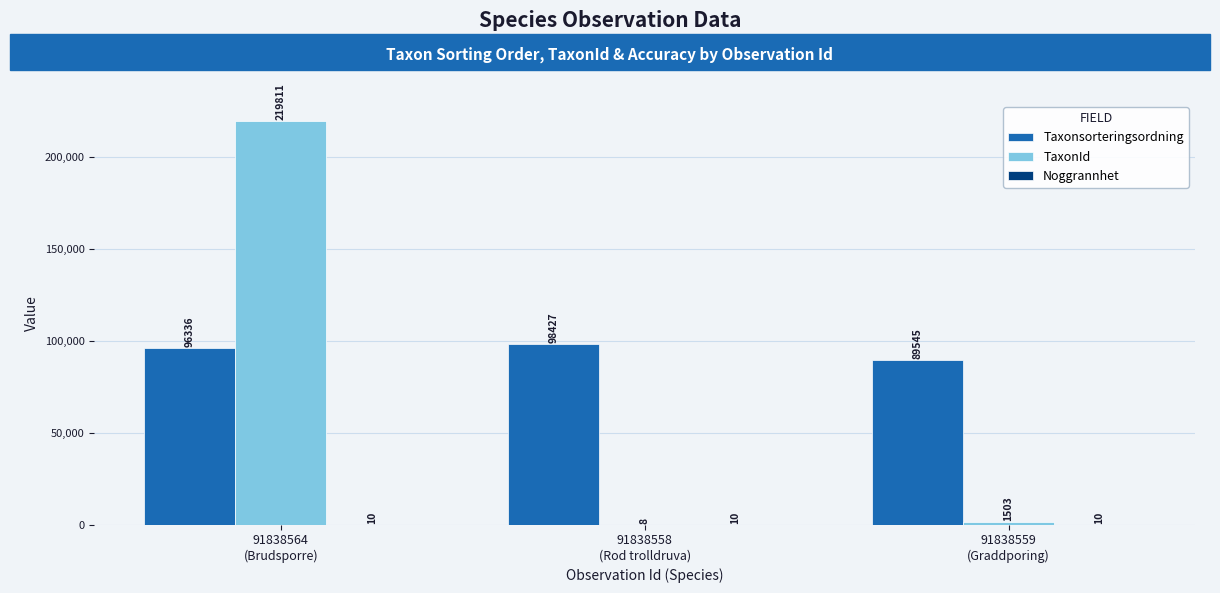

Are the bars grouped side by side (vs. stacked)?

Yes